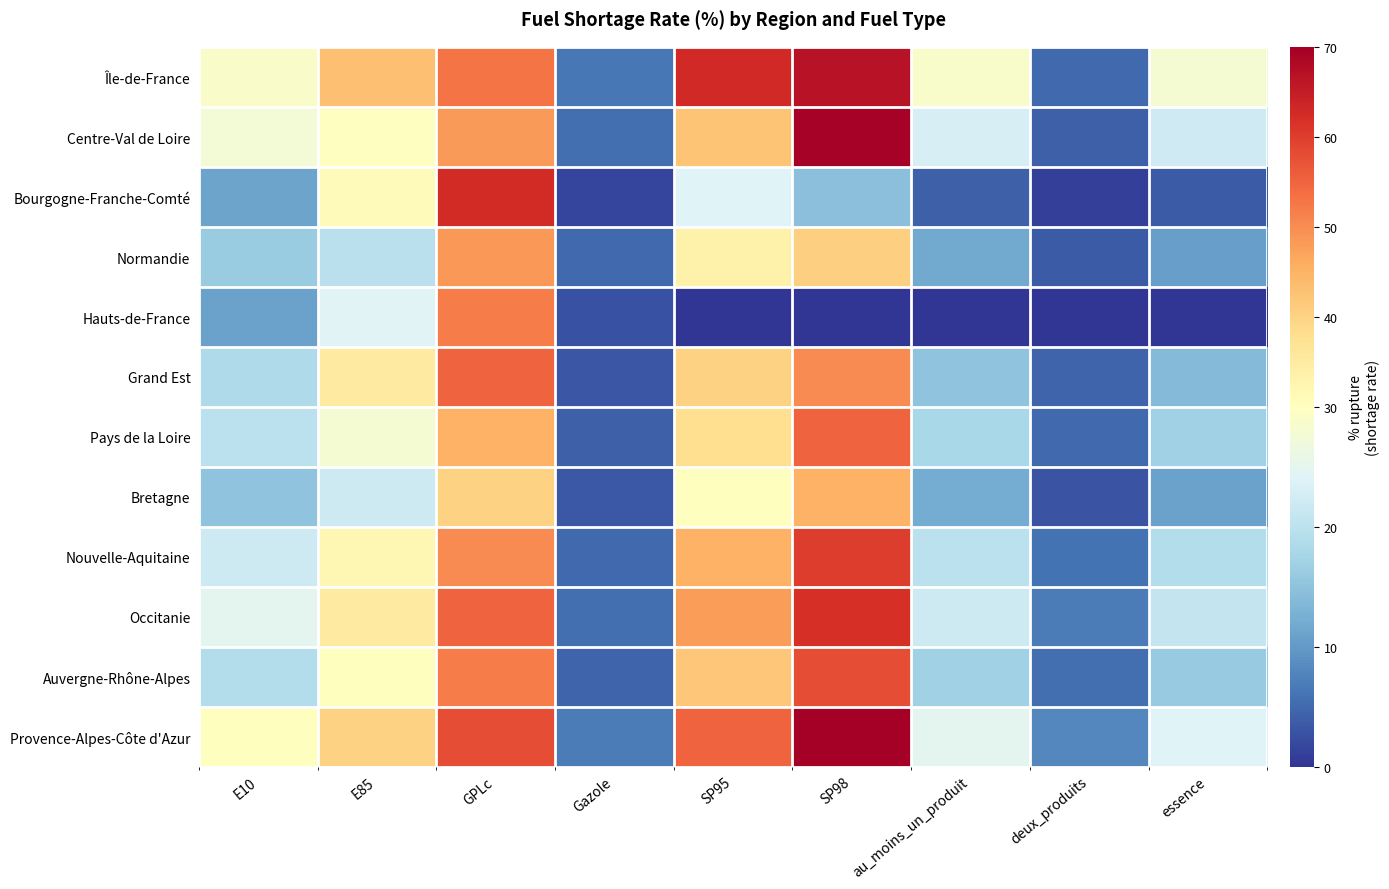

List the series in order of their peak value, lowest first.

Bretagne, Normandie, Hauts-de-France, Grand Est, Pays de la Loire, Auvergne-Rhône-Alpes, Nouvelle-Aquitaine, Occitanie, Bourgogne-Franche-Comté, Île-de-France, Centre-Val de Loire, Provence-Alpes-Côte d'Azur